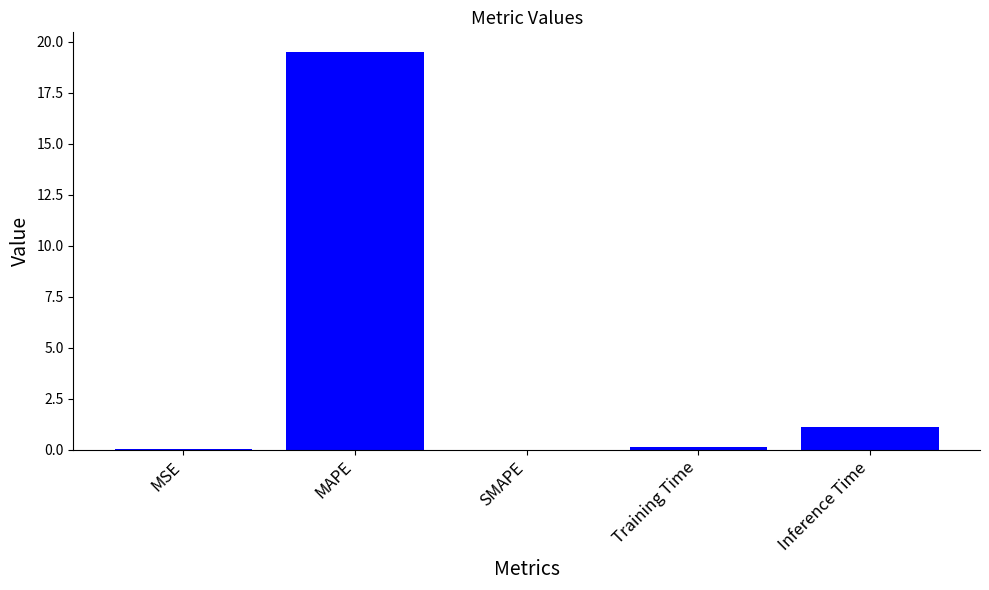

What is the greatest value displayed?

19.5